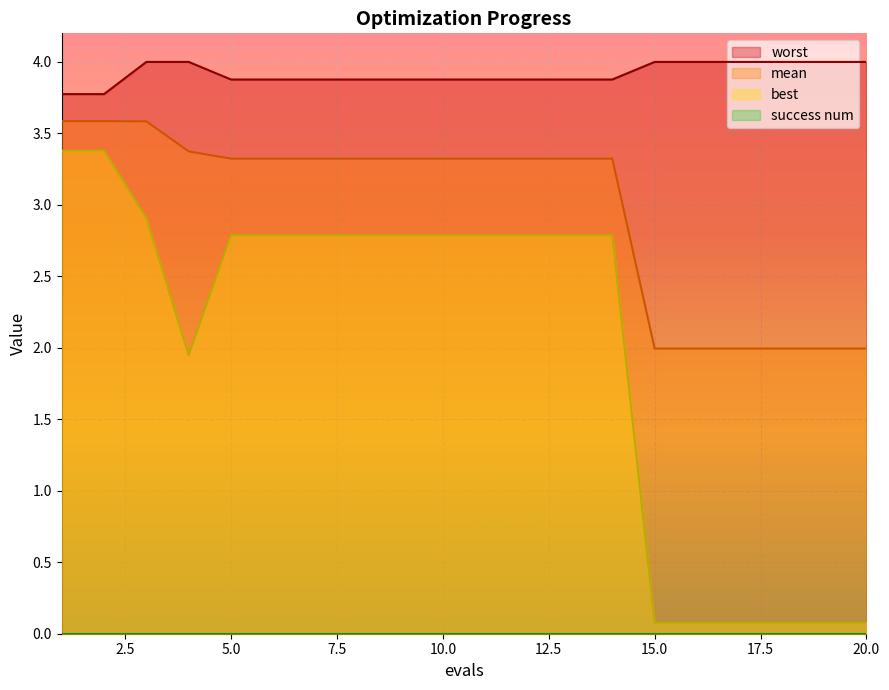

Is it true that mean equals 5.4 at 5.0?

False